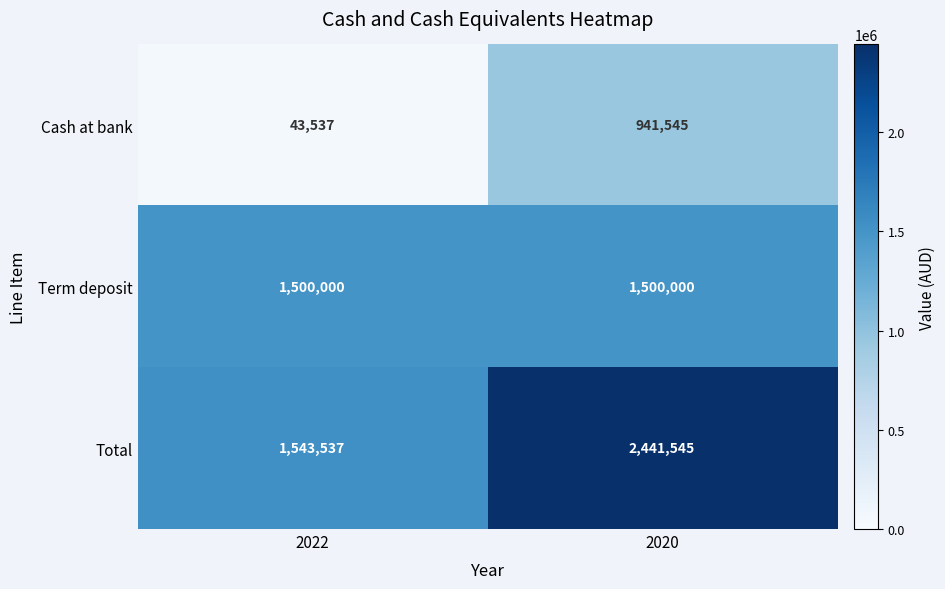

What is the spread (max minus min) of values at 2022?

1500000